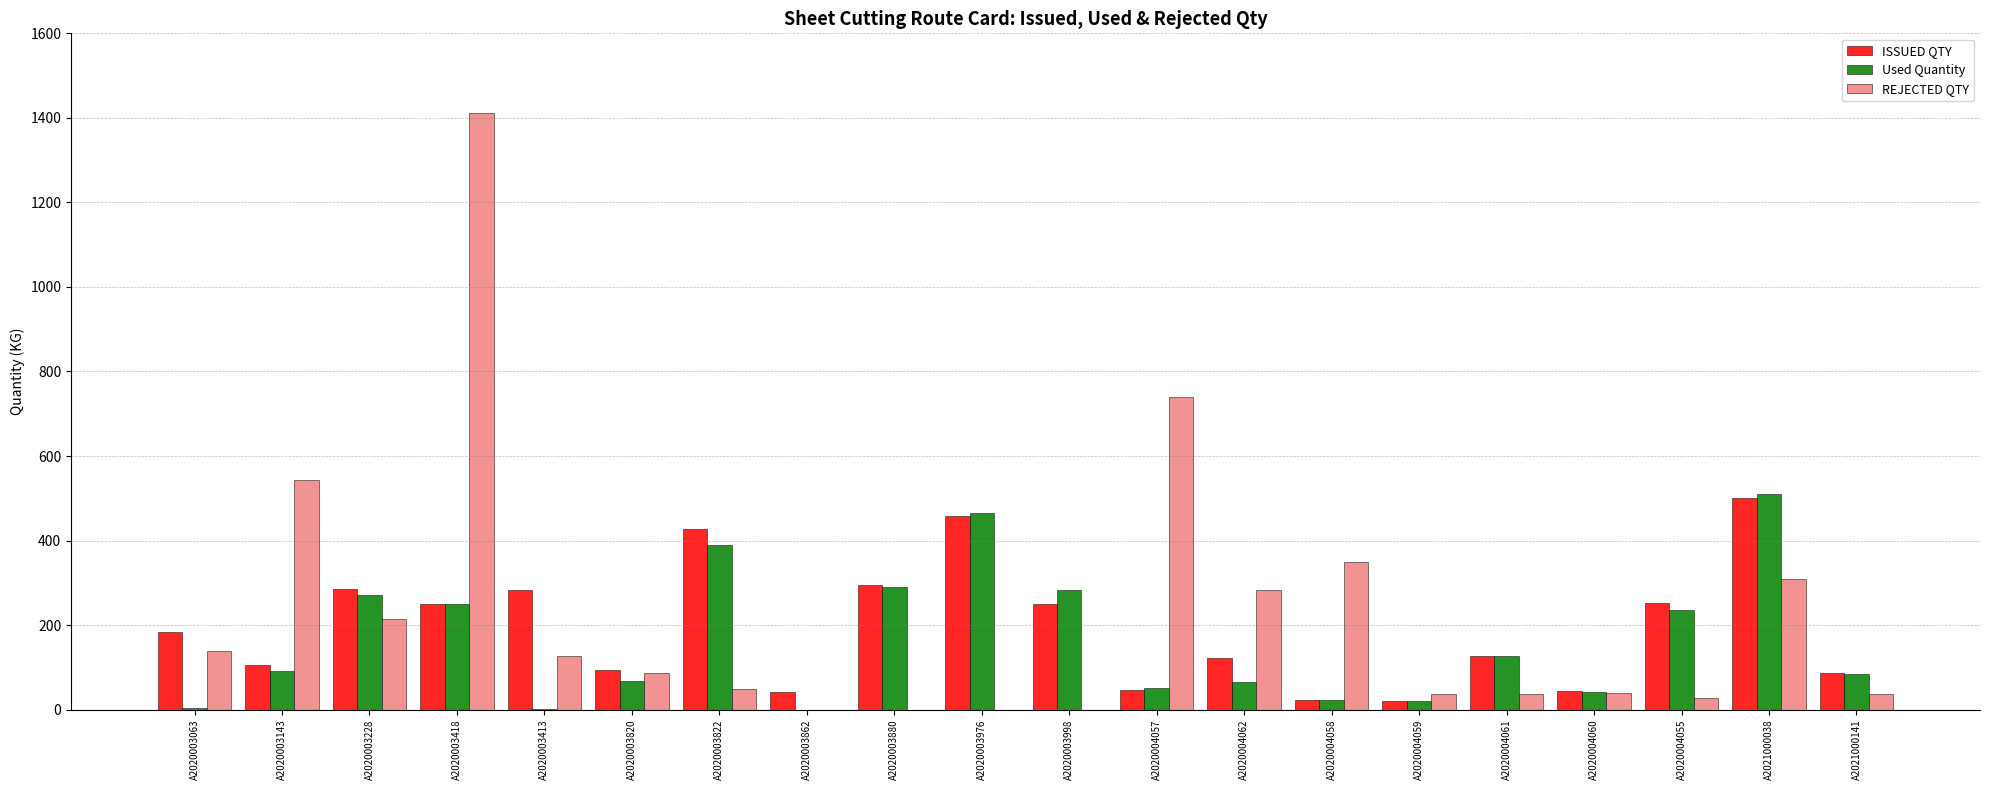

The REJECTED QTY series shows 1148.5 at A2020004057. True or false?

False